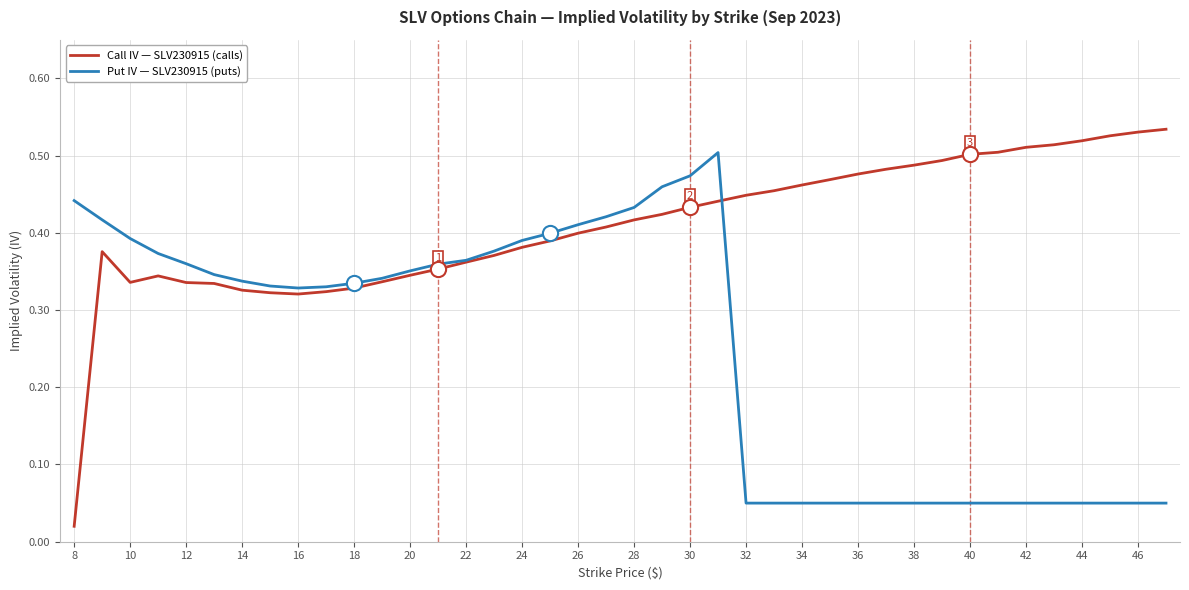

At how many categories does at least one series exceed 0?

40